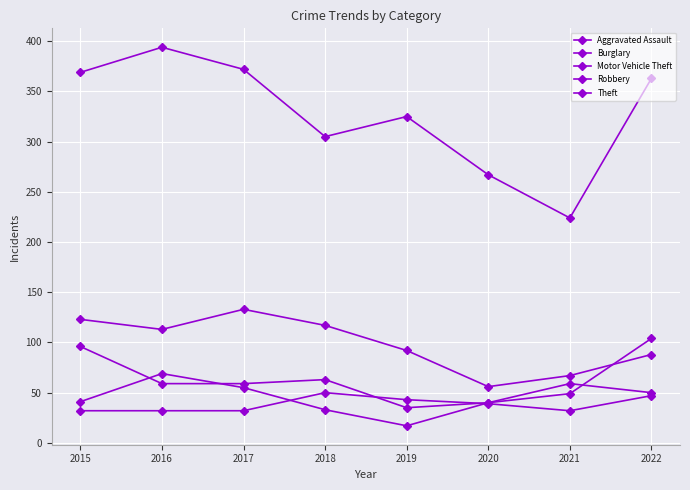

What is the difference between the maximum and minimum values in the Burglary series?

77